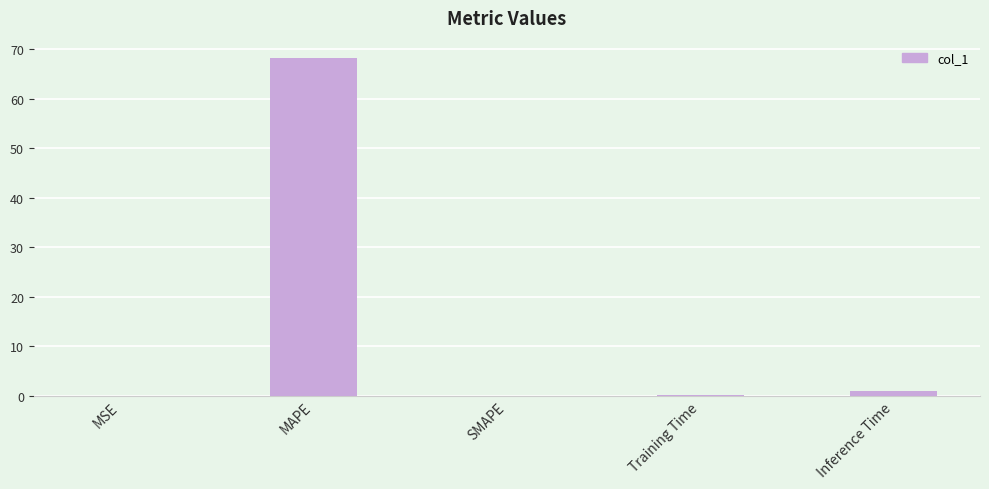

Between MAPE and MSE, which is larger?

MAPE